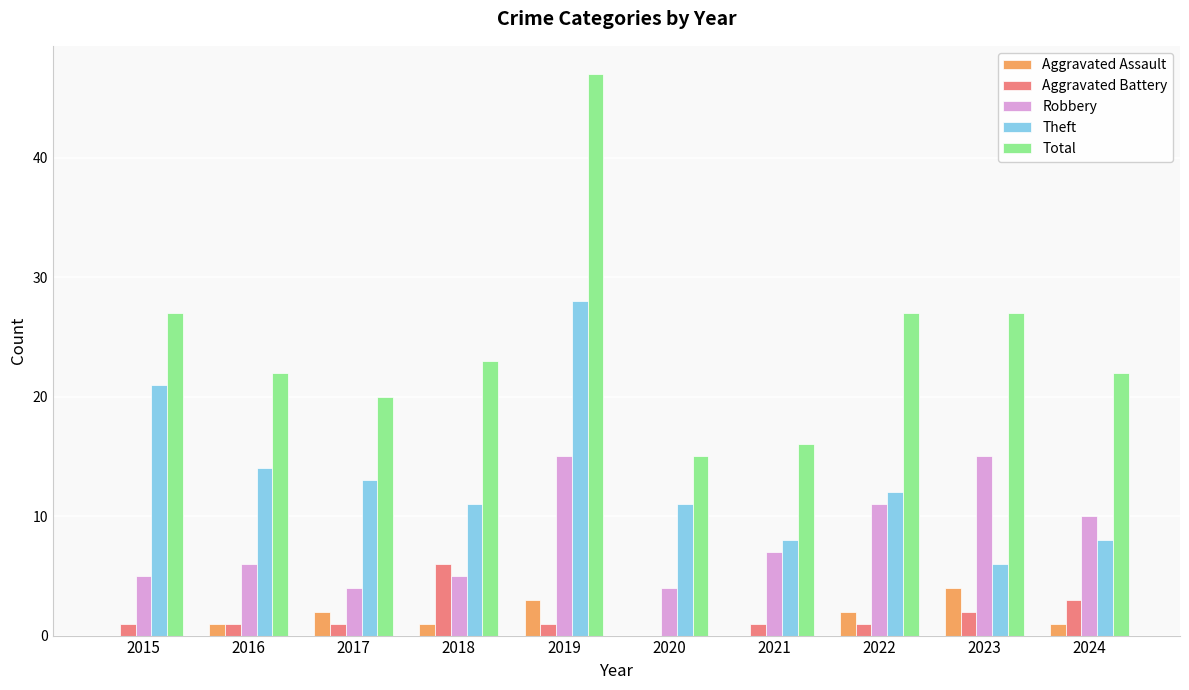

What is the greatest value displayed?

47